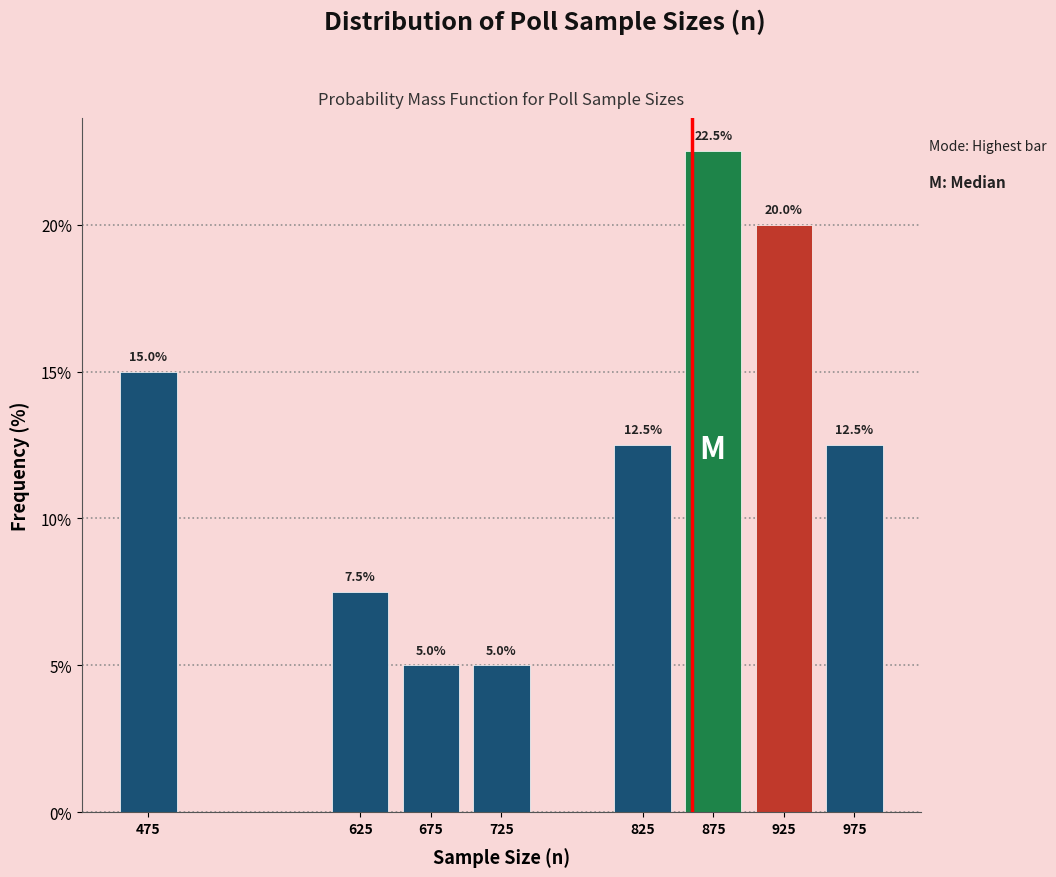

Reading right to left, what are all the values shown in this chart?

975=12.5	925=20.0	875=22.5	825=12.5	725=5.0	675=5.0	625=7.5	475=15.0